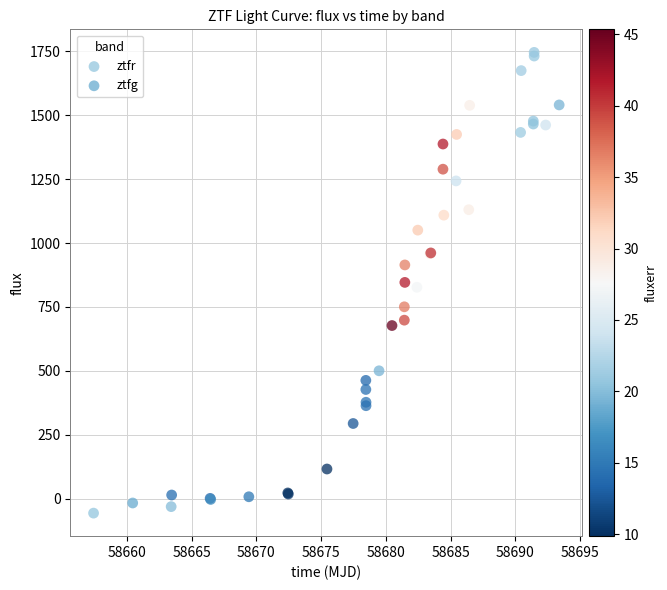

Which series contains the highest Y value?

ztfg